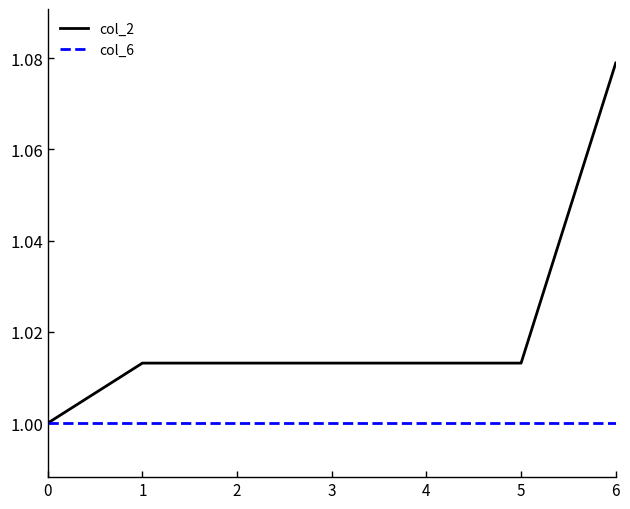

How many values in the col_2 series exceed 1?

6